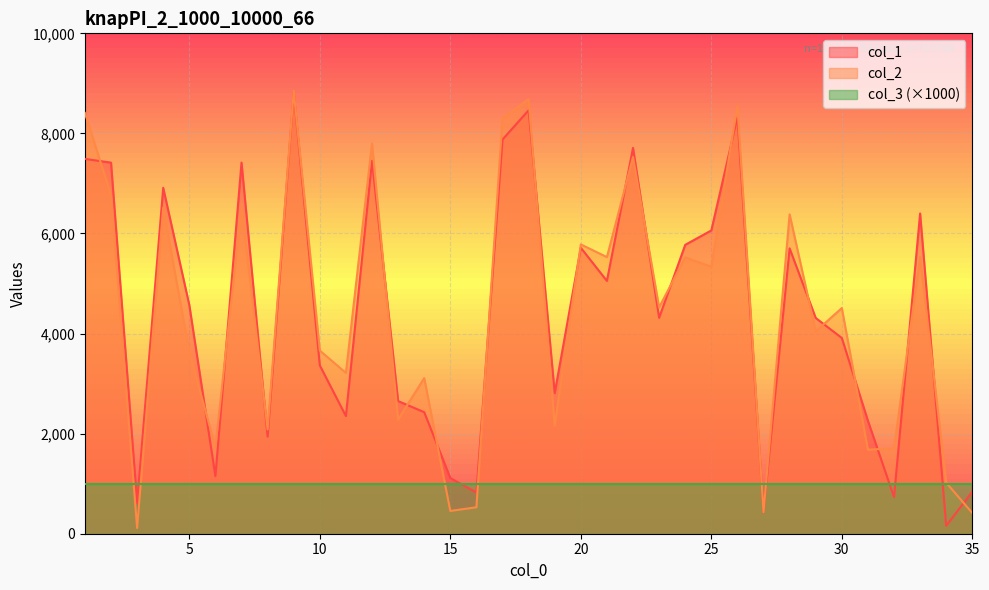

Which category has the lowest value across all series?

3